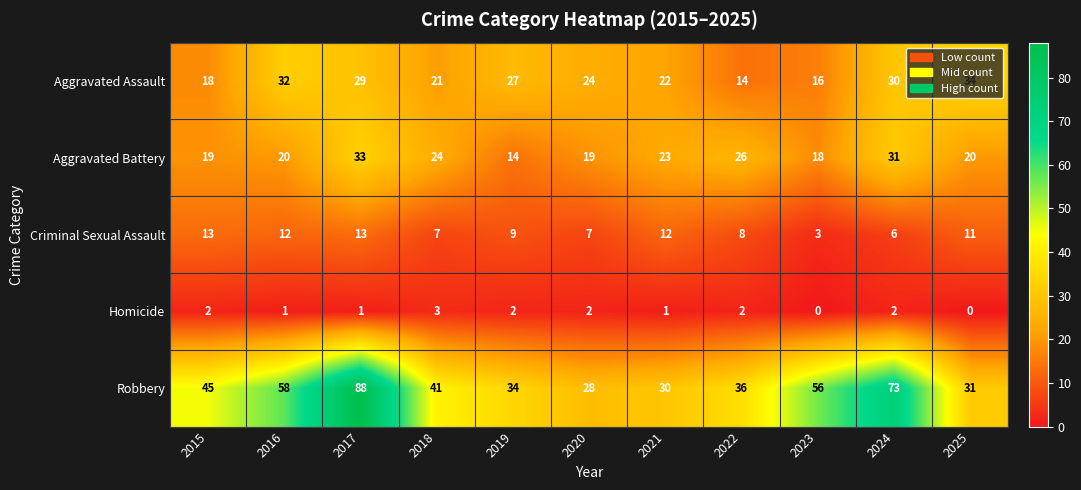

What is the minimum value for Robbery?

28